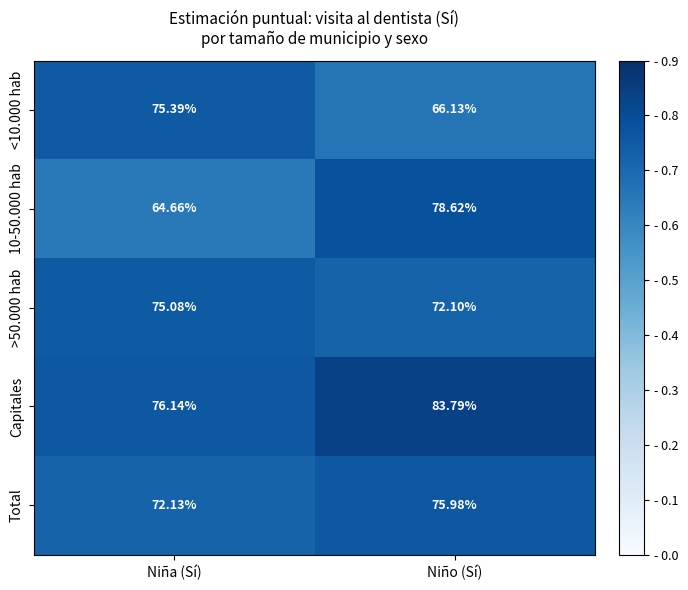

Rank the categories by 10-50.000 hab value from lowest to highest.

Niña (Sí), Niño (Sí)